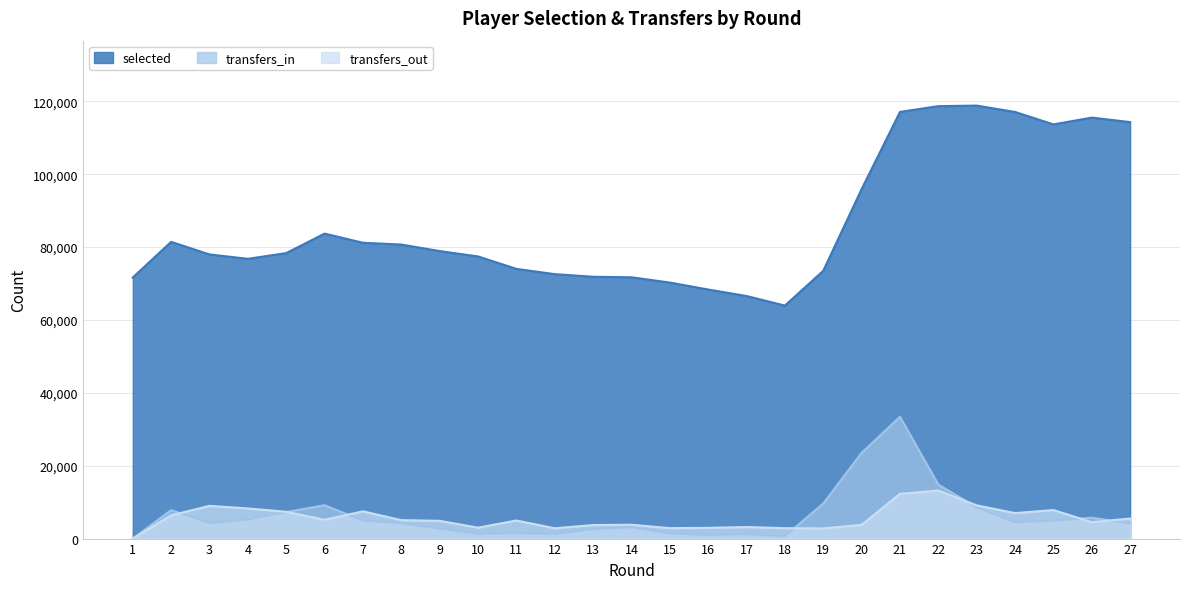

Is the value of transfers_out at 5 greater than the value of selected at 10?

No